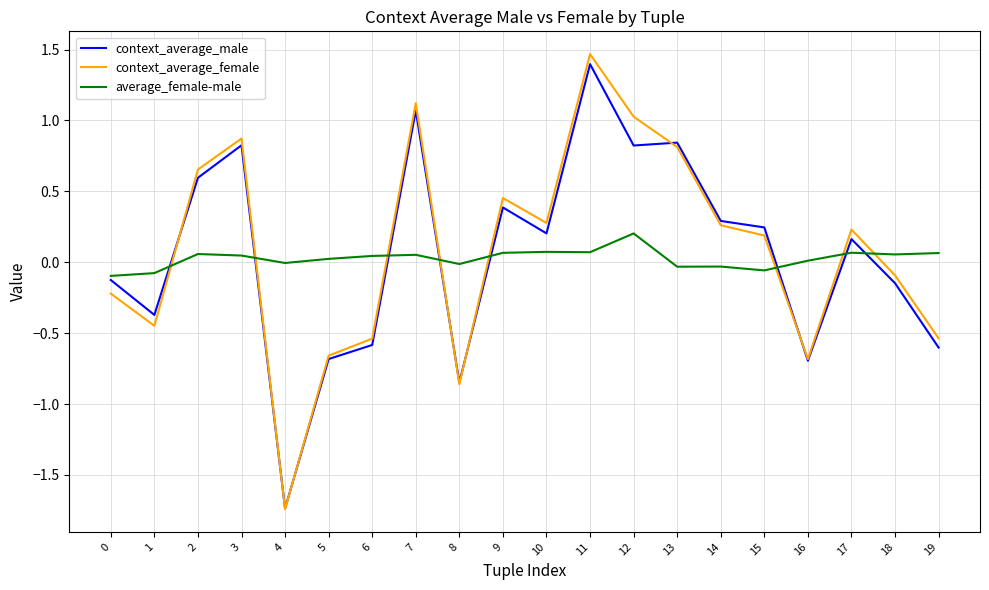

At which category is the sum across all series the highest?

11